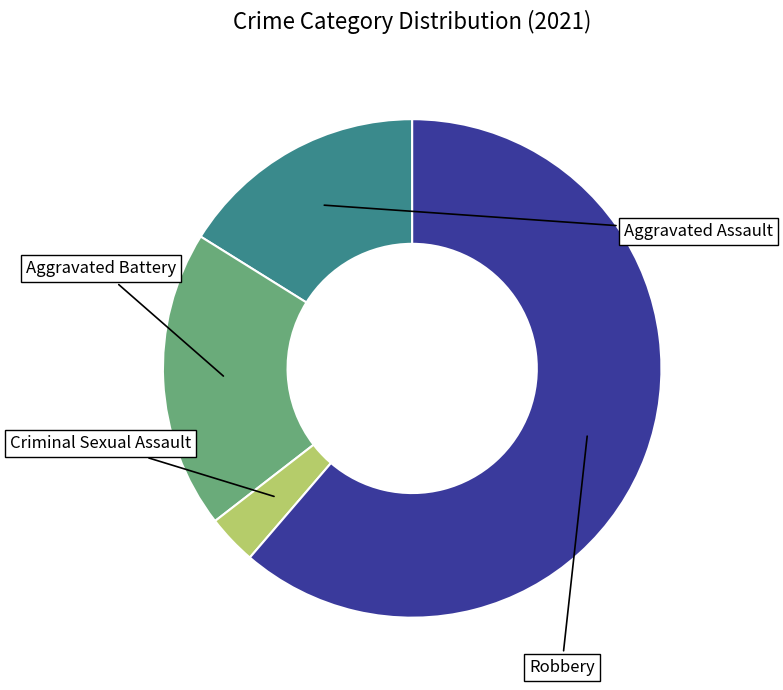

Does any single category account for the majority?

Yes